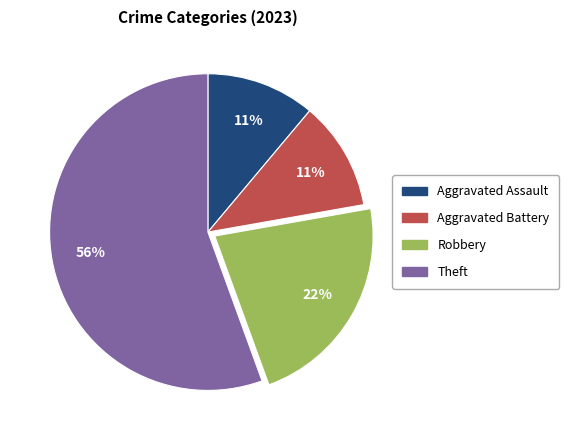

True or false: Aggravated Battery accounts for 11% of the total.

True